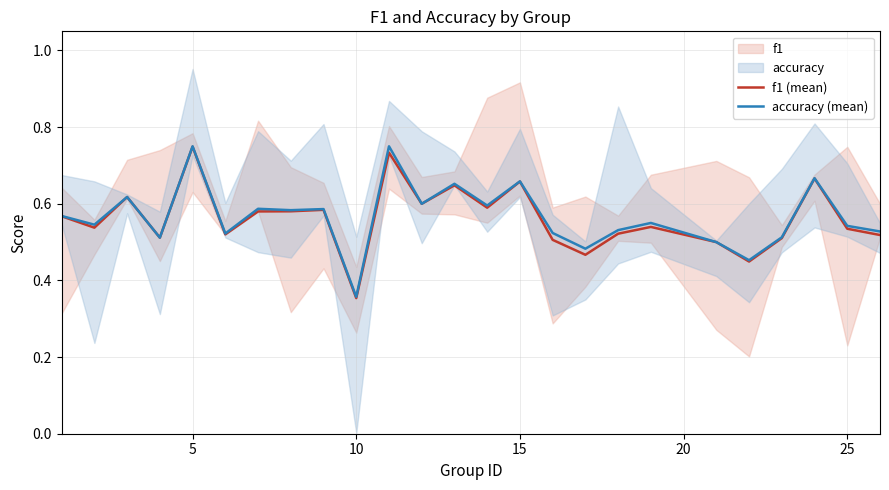

Rank the series by their maximum value, from highest to lowest.

accuracy (mean), f1 (mean)